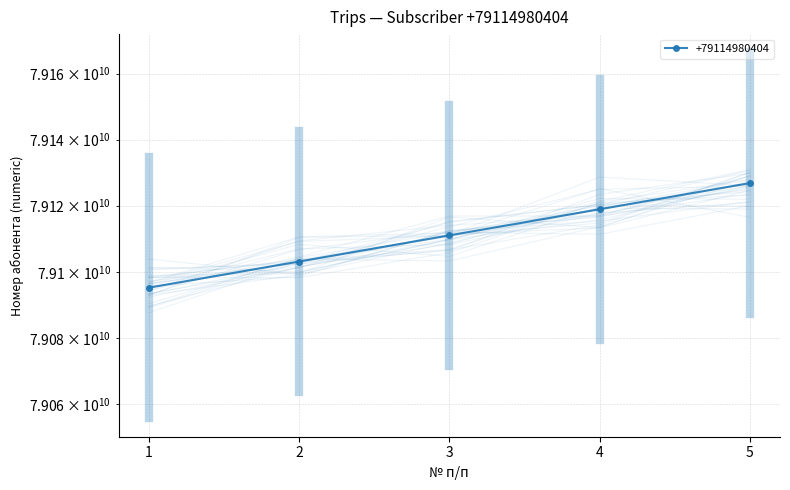

At which label is the value closest to 79111024654?

3